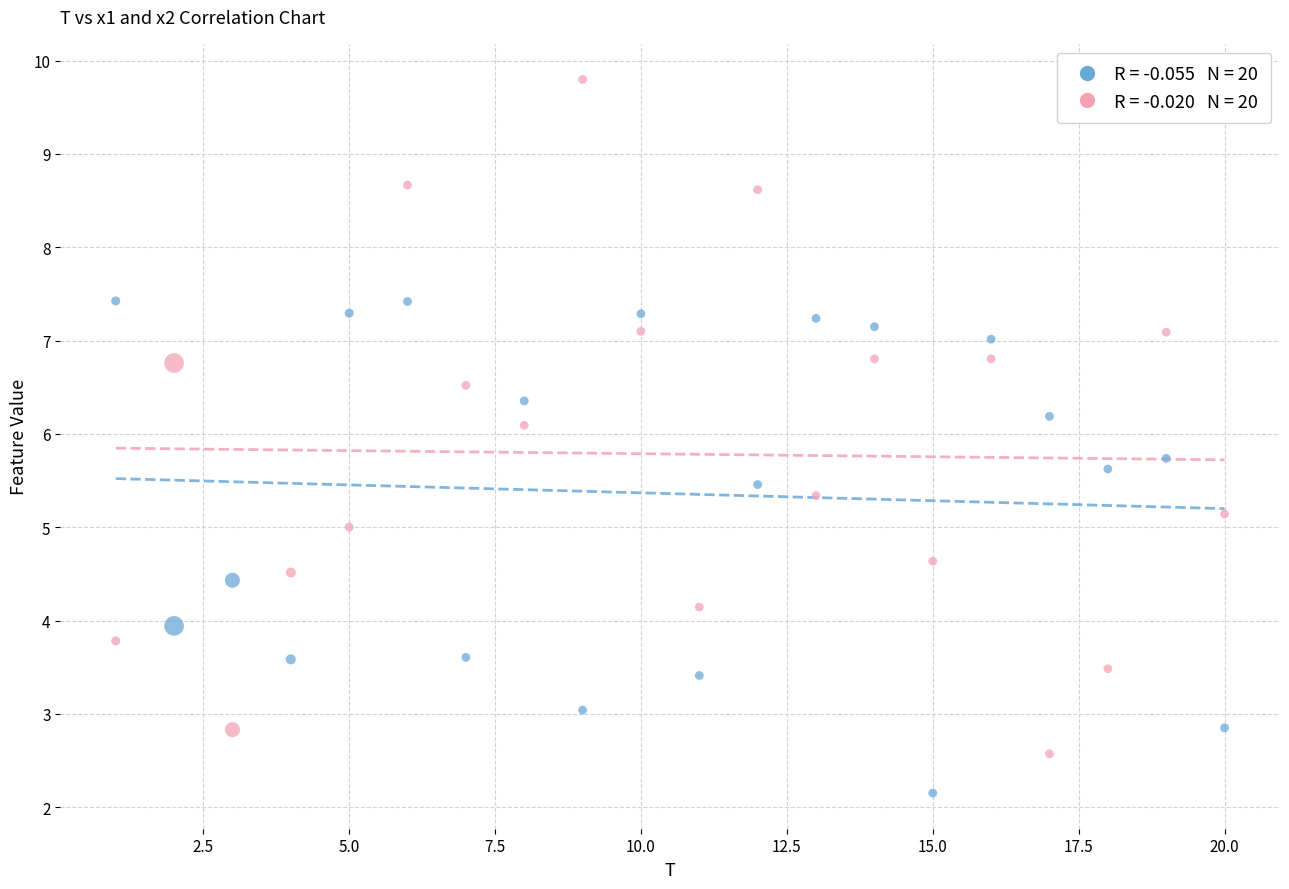

Across all data points, what is the range of X values (max minus min)?

19.0